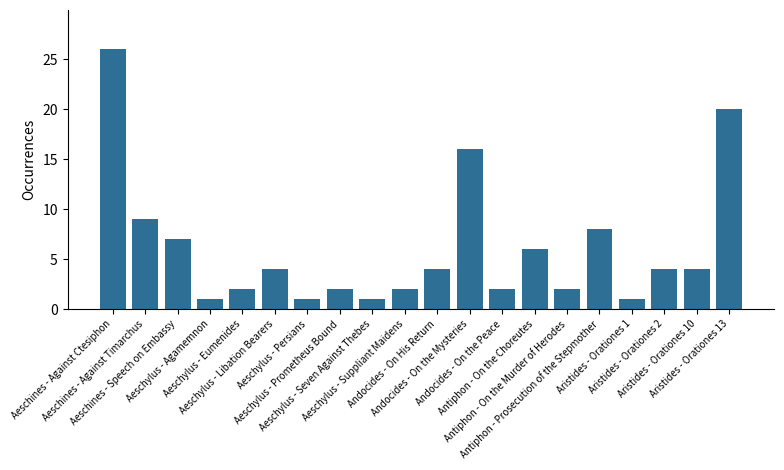

What is the minimum value shown in the chart?

1